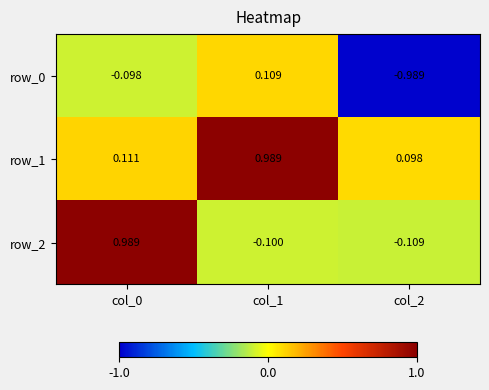

What is the sum of all row_1 values?

1.2